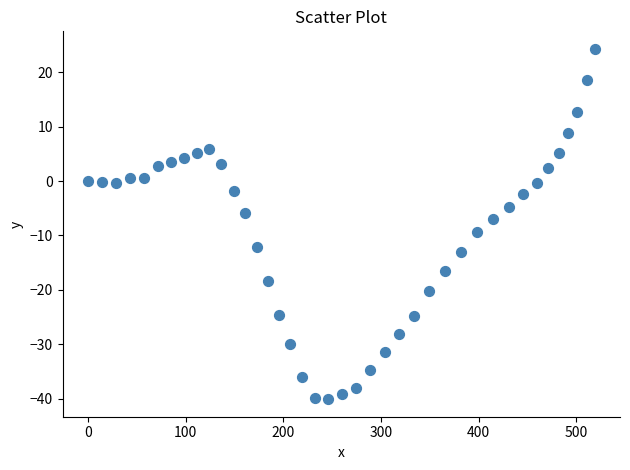

What is the range of Y values (max minus min)?

64.4